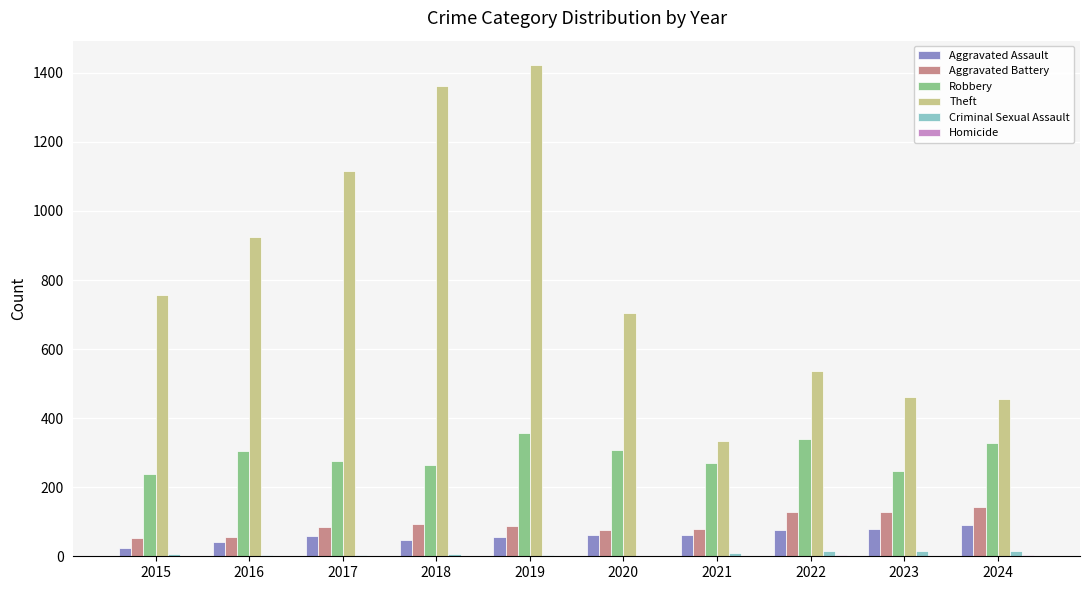

Which series has the largest range (max minus min)?

Theft